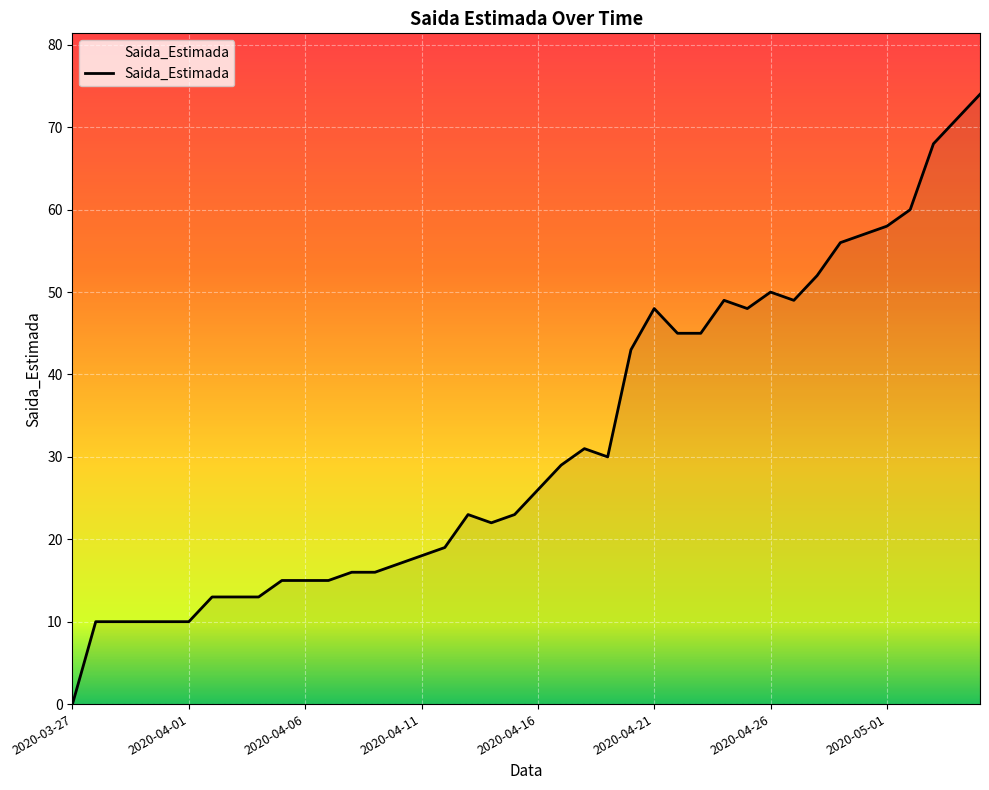

Reading left to right, transcribe all the data shown in this chart.

0	10	10	10	10	10	13	13	13	15	15	15	16	16	17	18	19	23	22	23	26	29	31	30	43	48	45	45	49	48	50	49	52	56	57	58	60	68	71	74